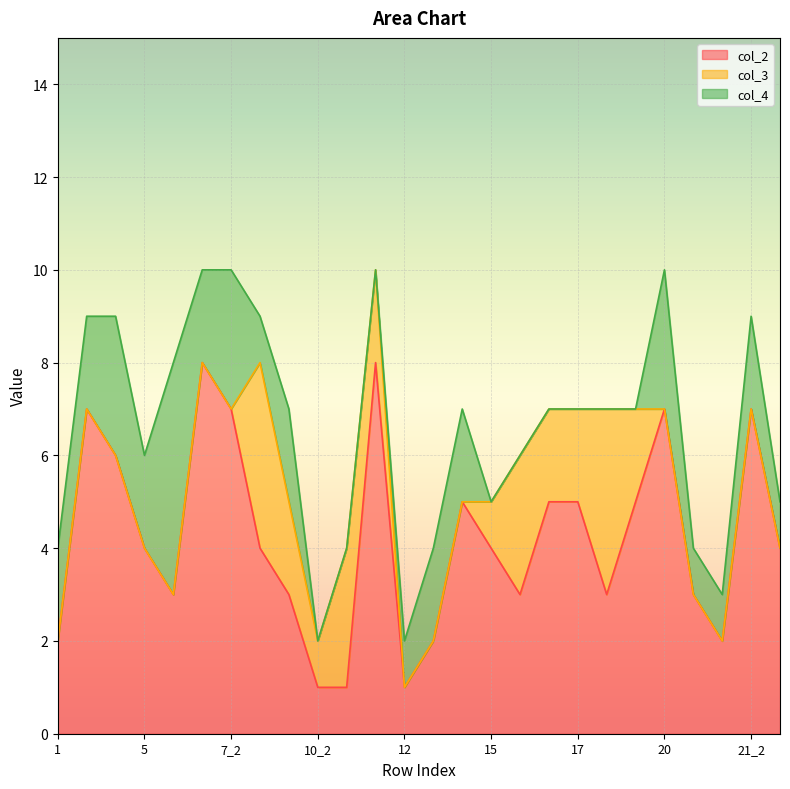

Which category has the highest value in the col_2 series?

7